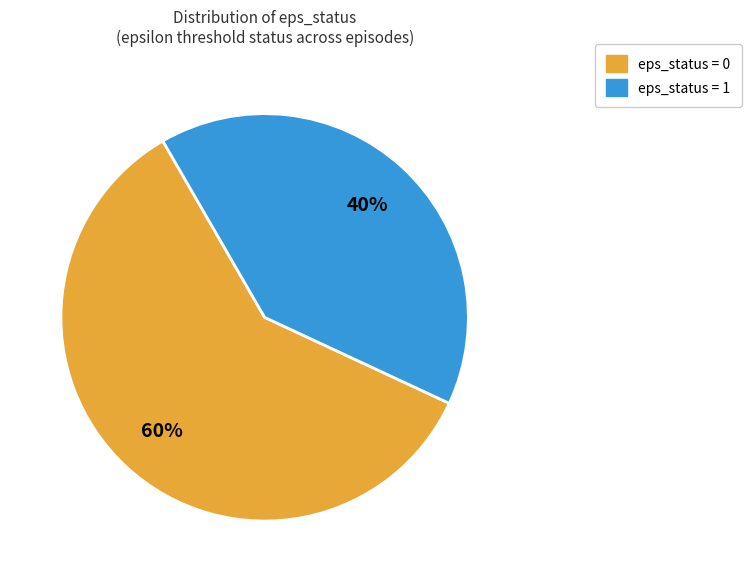

How many segments does this pie chart have?

2